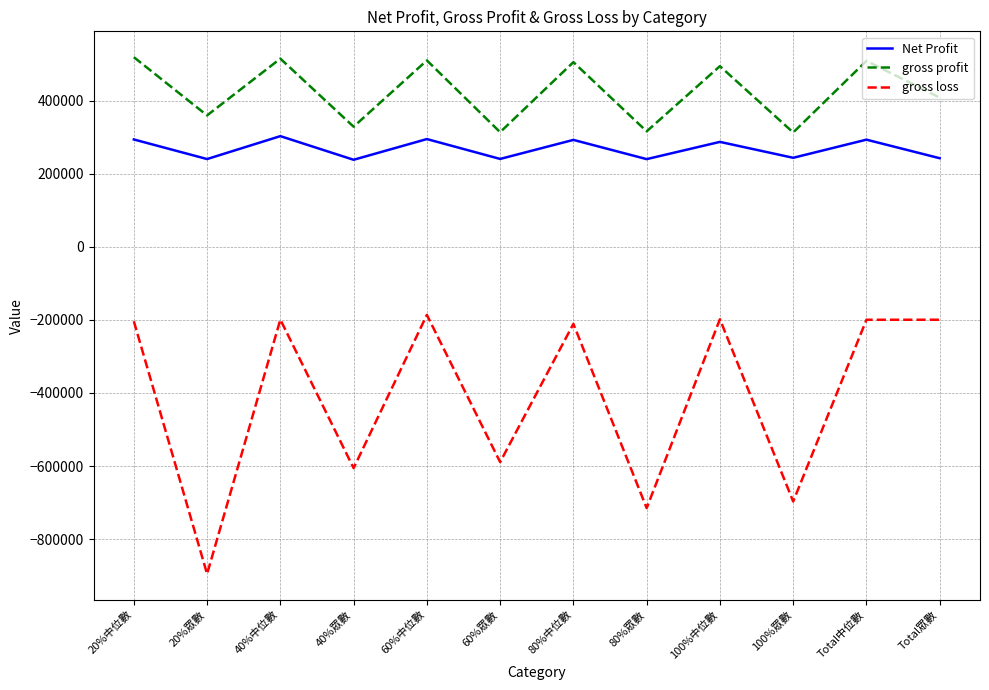

What is the difference between the maximum and minimum values in the Net Profit series?

64730.0